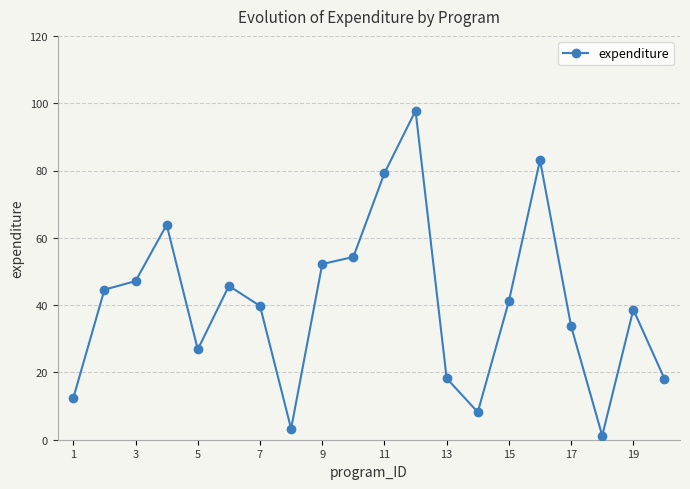

What is the difference between the maximum and second lowest values?

94.5